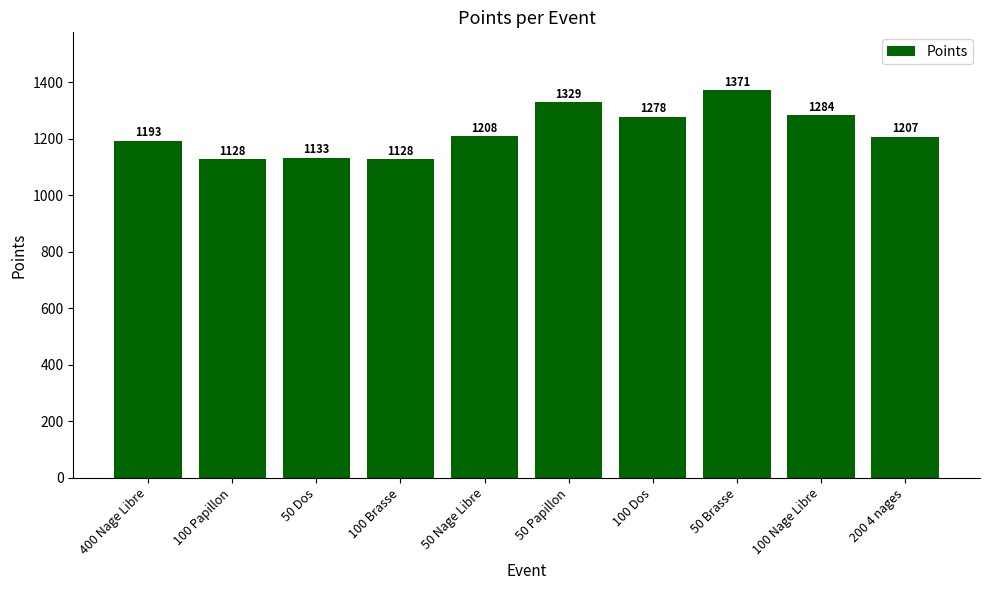

What is the average value?

1226